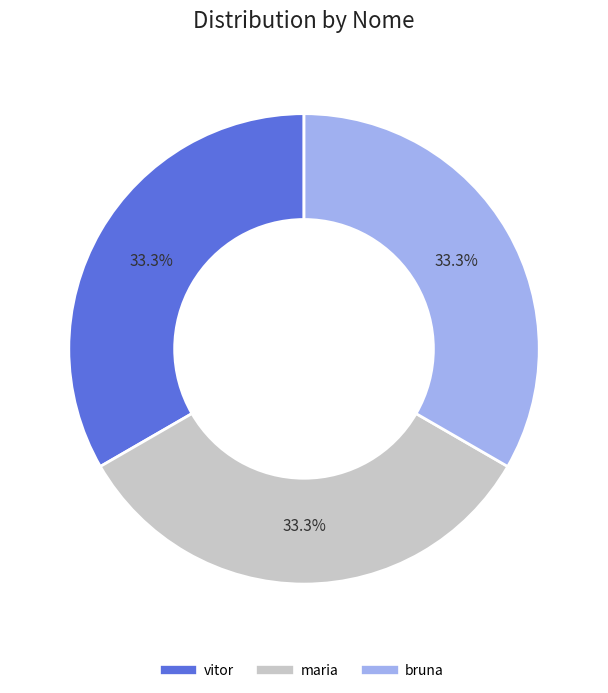

To the nearest percent, what percentage of the pie is bruna?

33%